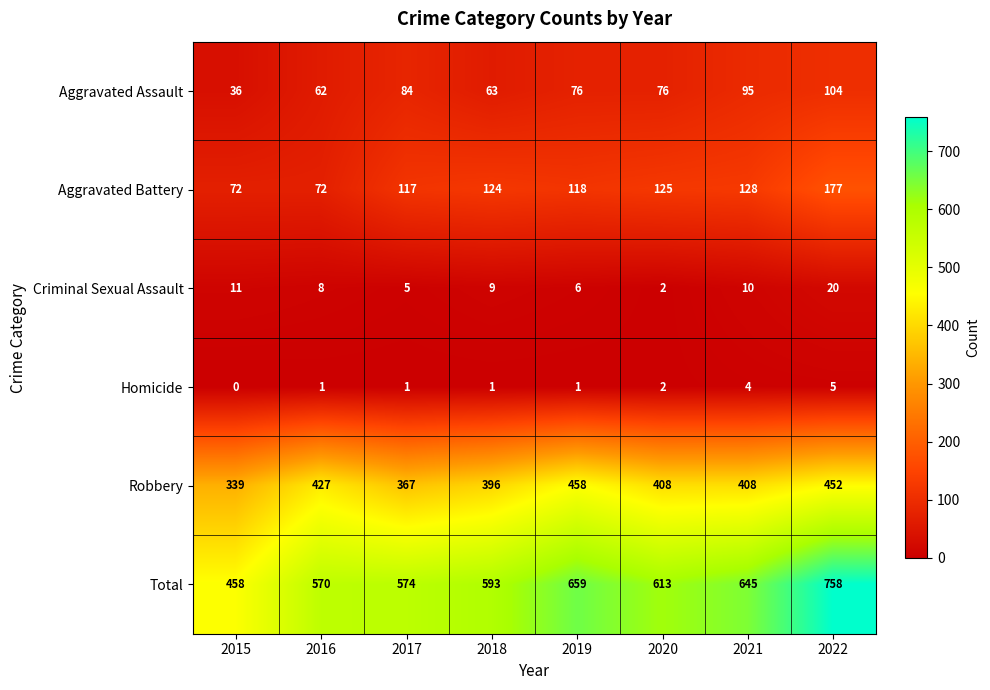

The Total series shows 645 at 2021. True or false?

True